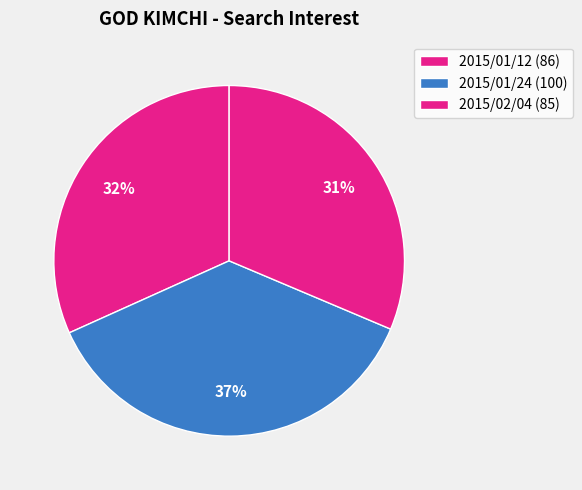

Which has a higher value, 2015/02/04 or 2015/01/24?

2015/01/24